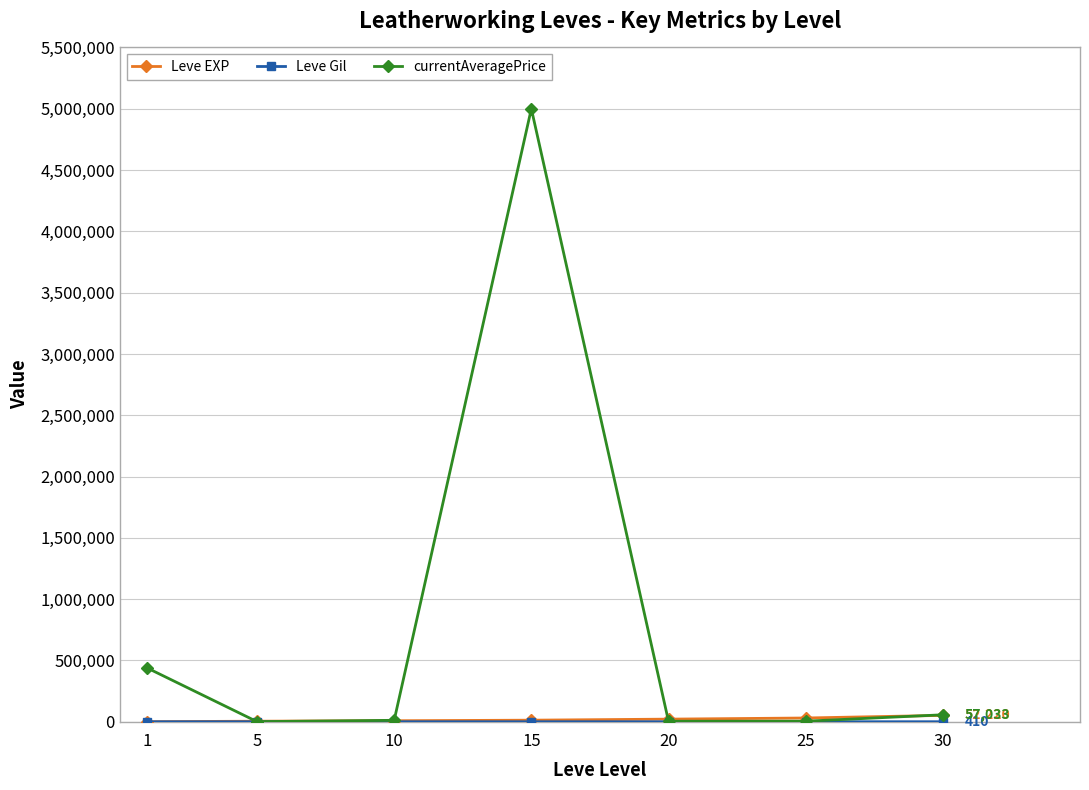

What is the highest value of the currentAveragePrice series?

5000103